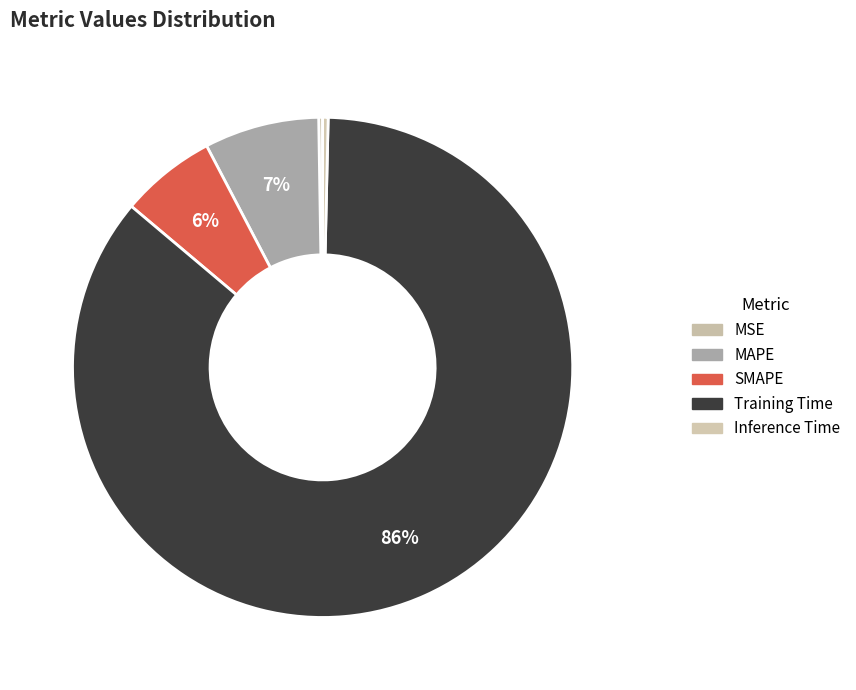

How many slices are in this pie chart?

5